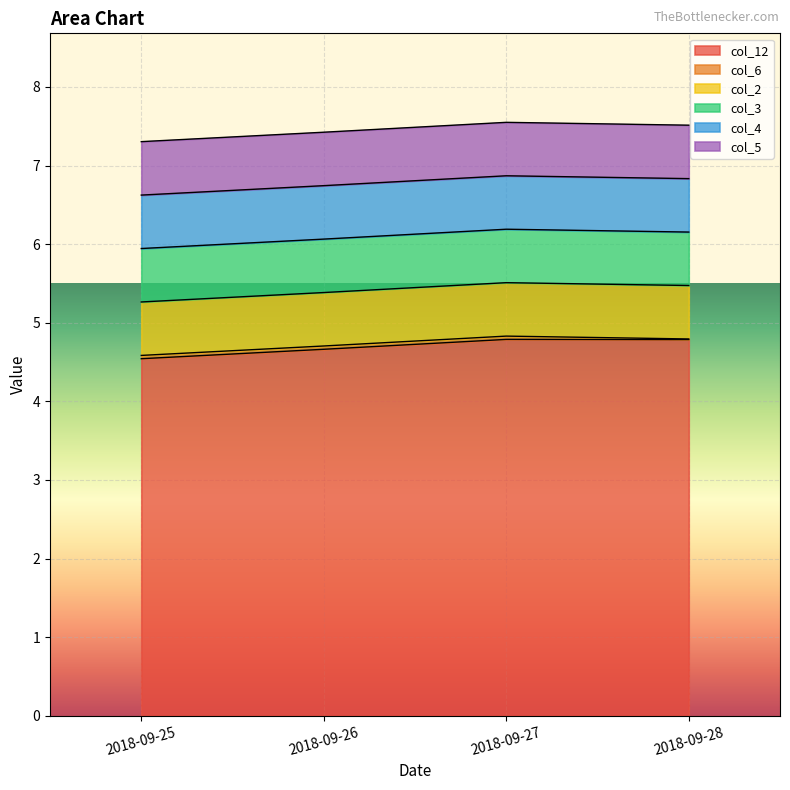

Which series has the largest total across all categories?

col_12